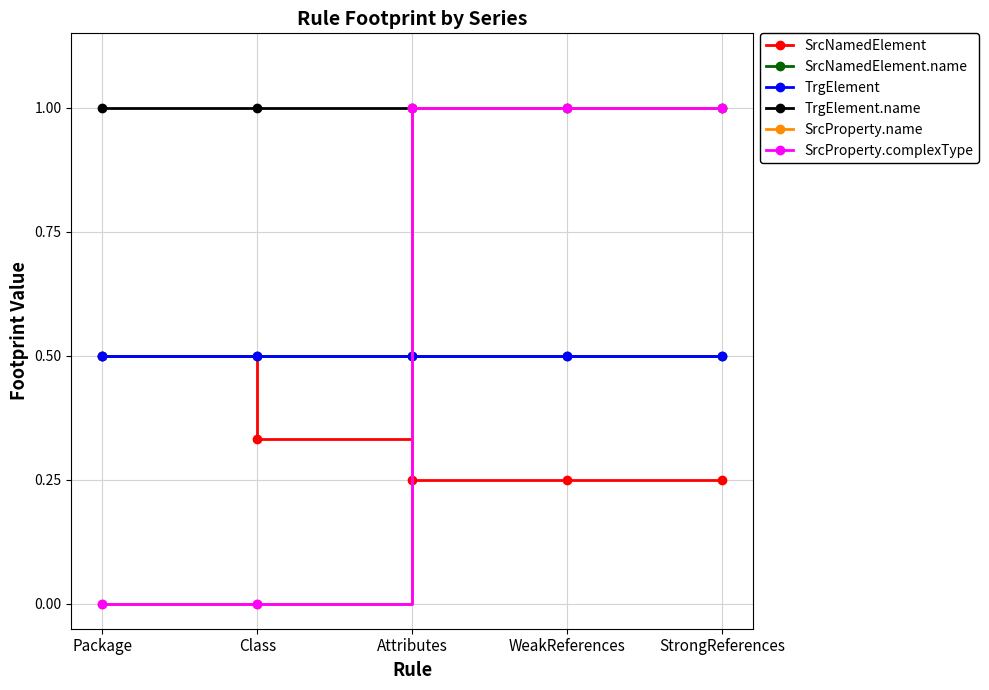

Which category has the highest value in the TrgElement series?

Package